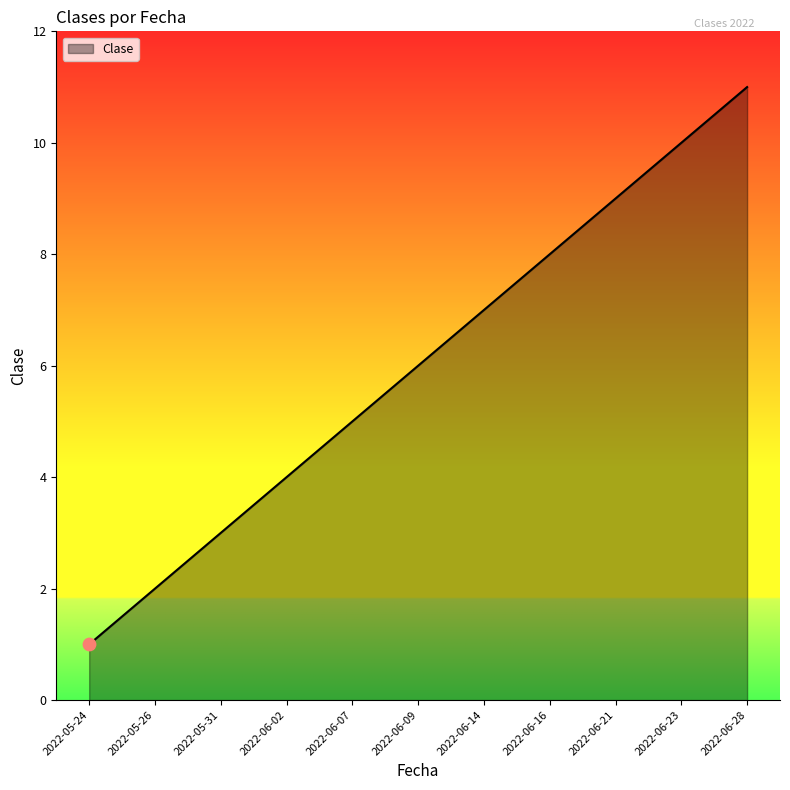

What is the change in value from 2022-05-26 to 2022-05-31?

+1